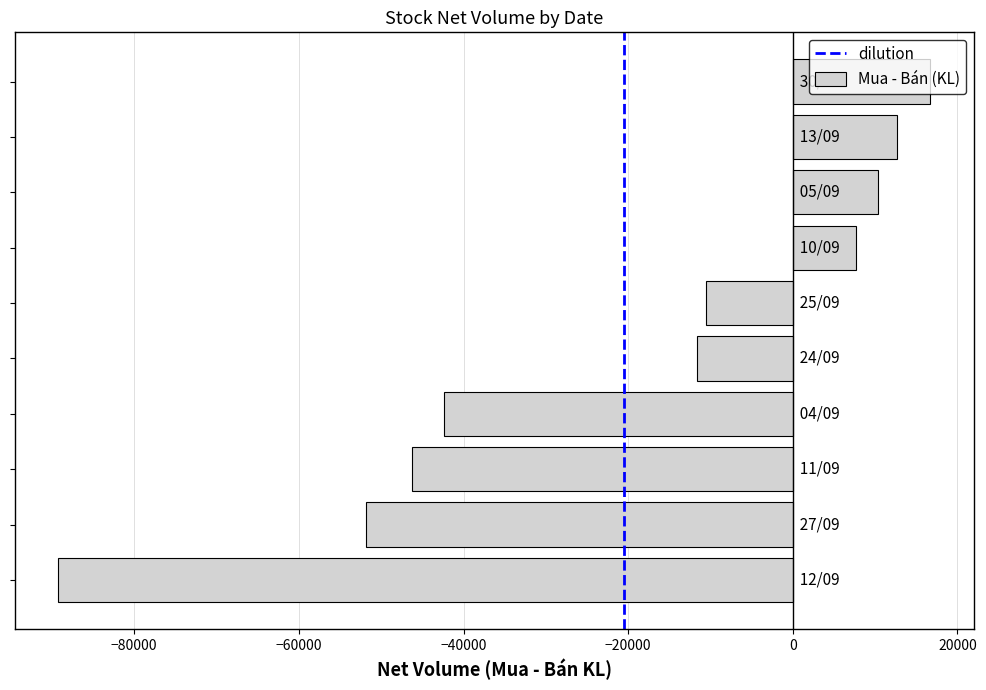

What is the greatest value displayed?

16700